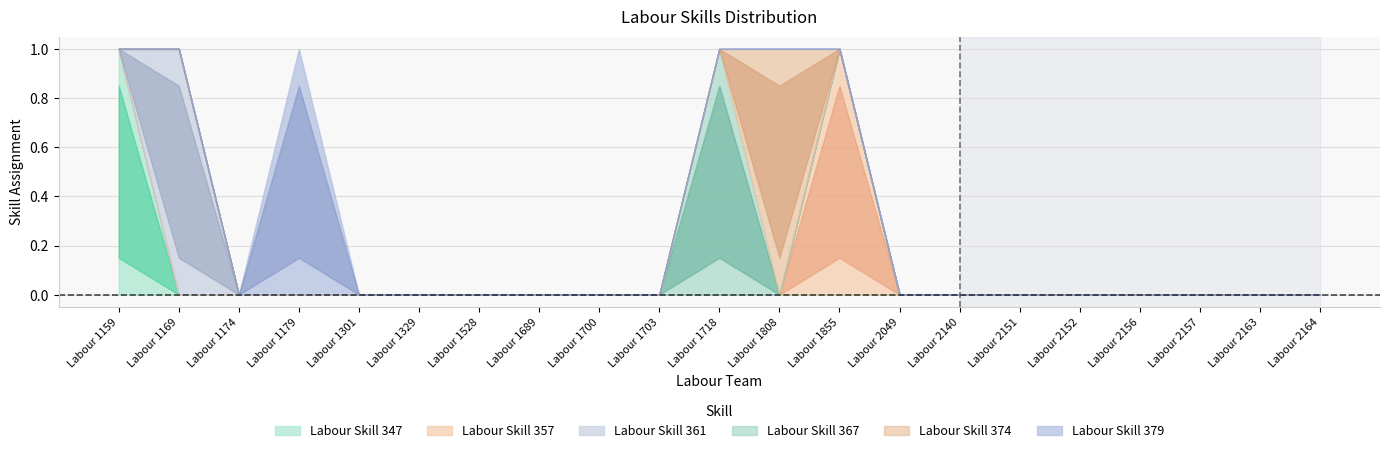

True or false: Labour Skill 379 and Labour Skill 347 cross at least once.

False